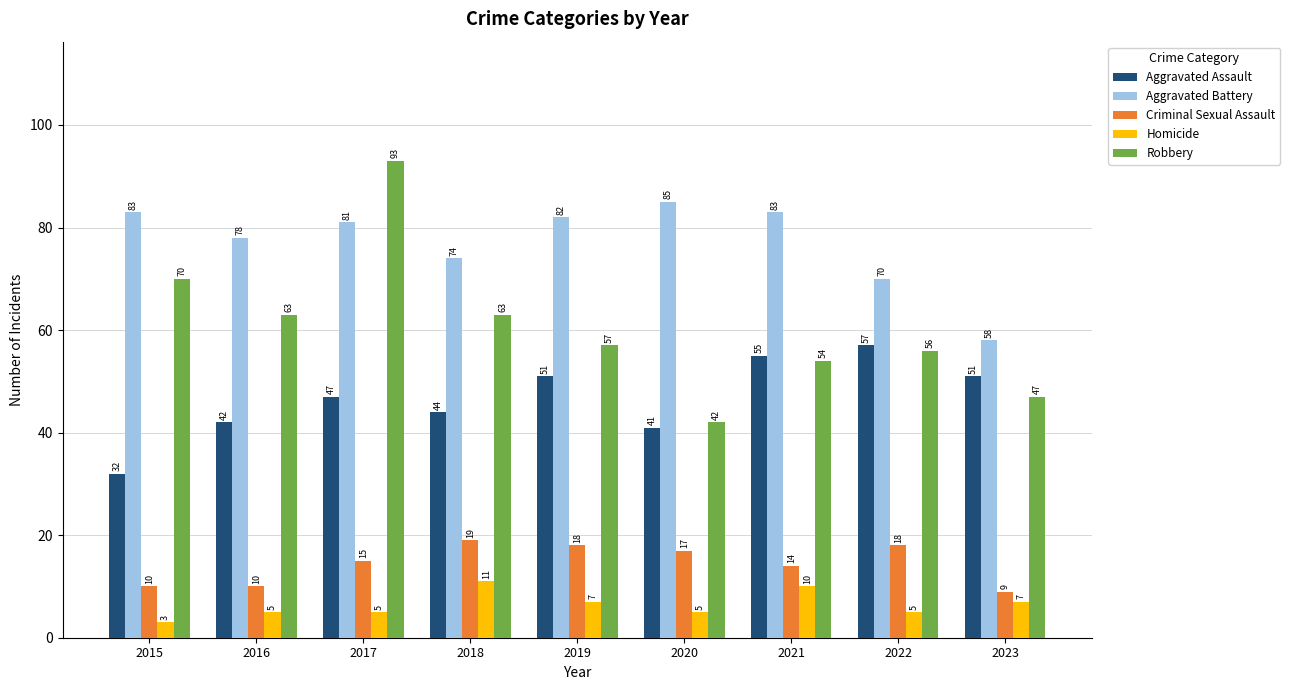

At how many categories does at least one series exceed 69?

8